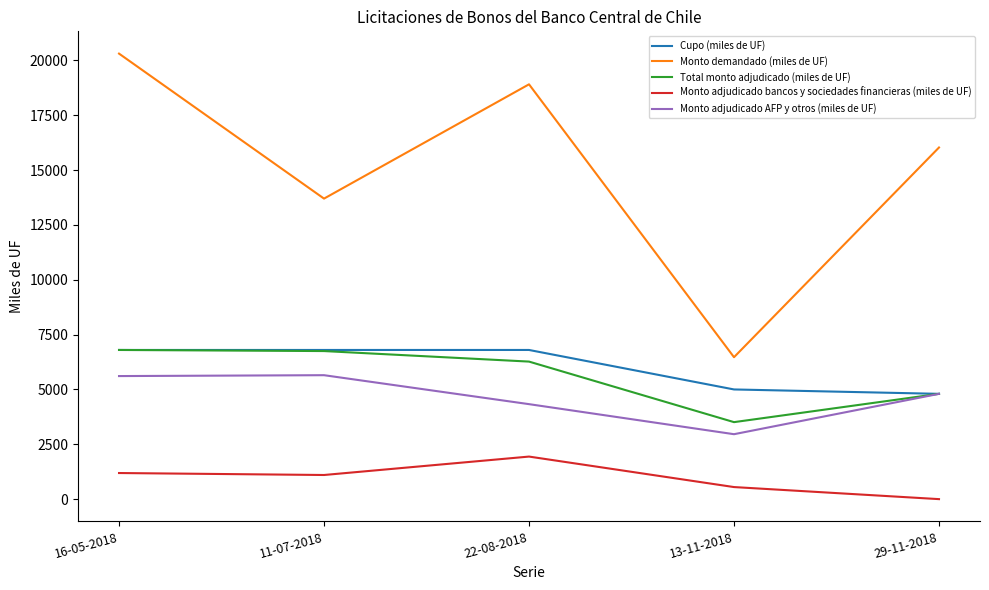

Rank the categories by Monto demandado (miles de UF) value from lowest to highest.

13-11-2018, 11-07-2018, 29-11-2018, 22-08-2018, 16-05-2018